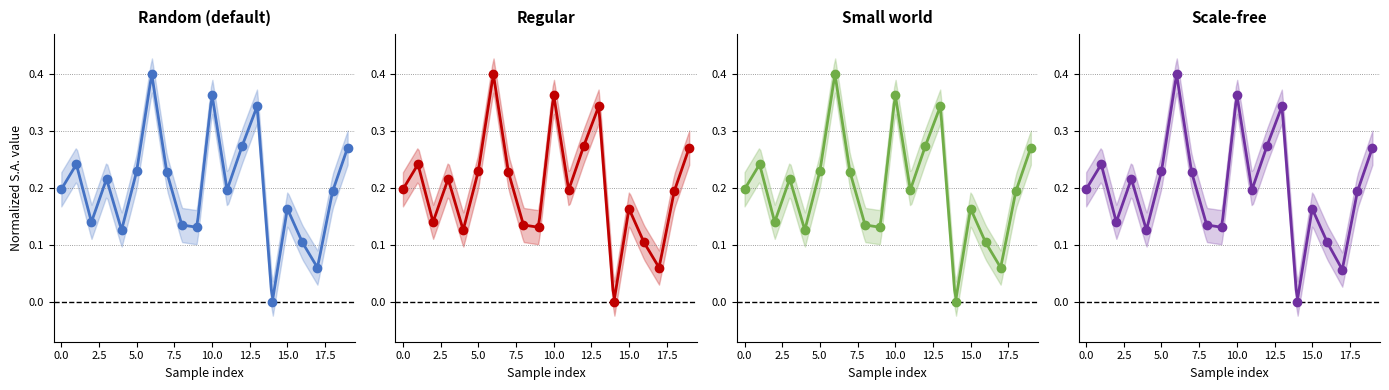

How many interior local valleys does the S.A. p=2 series have?

6